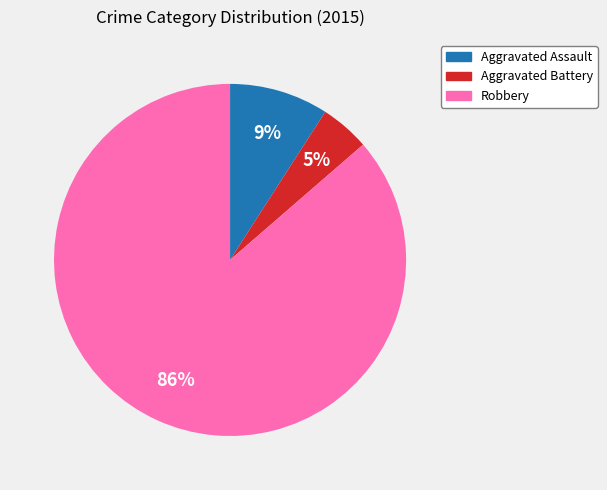

Does any single category account for the majority?

Yes